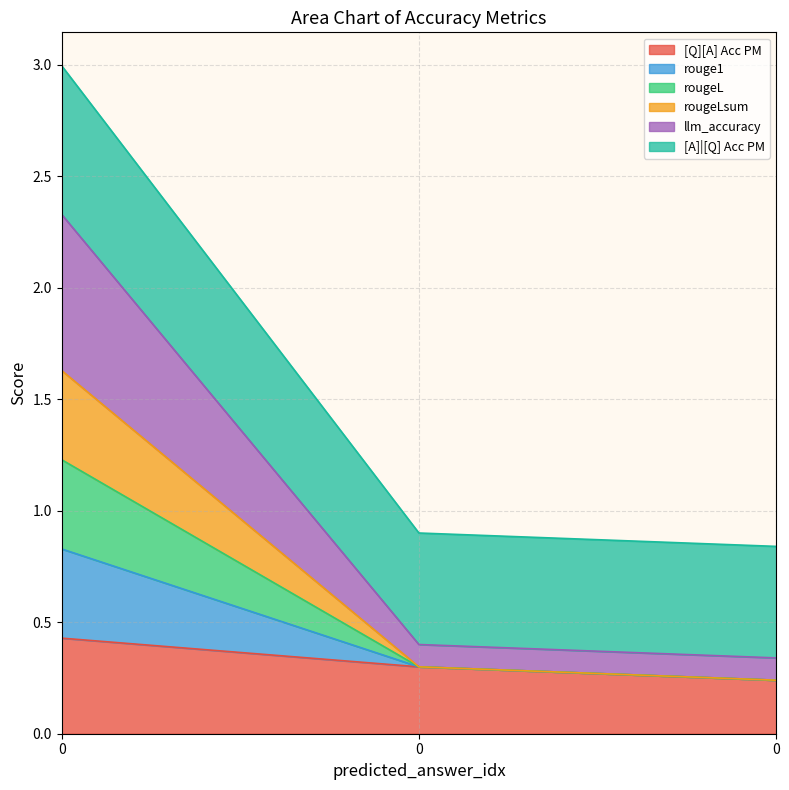

Count the number of categories in the chart.

3